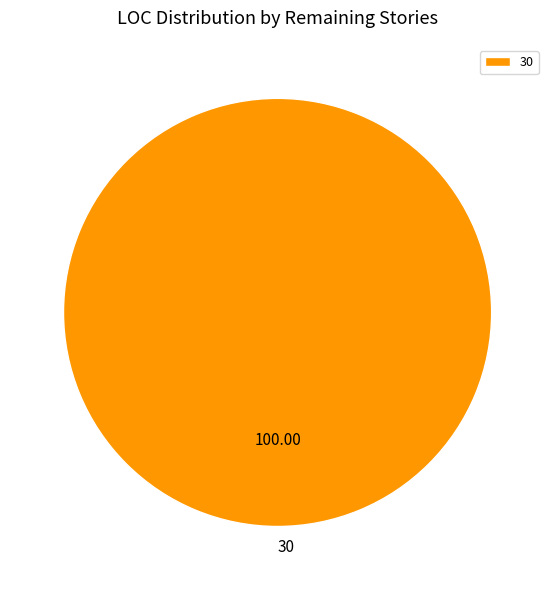

Rank the categories by value from lowest to highest.

30